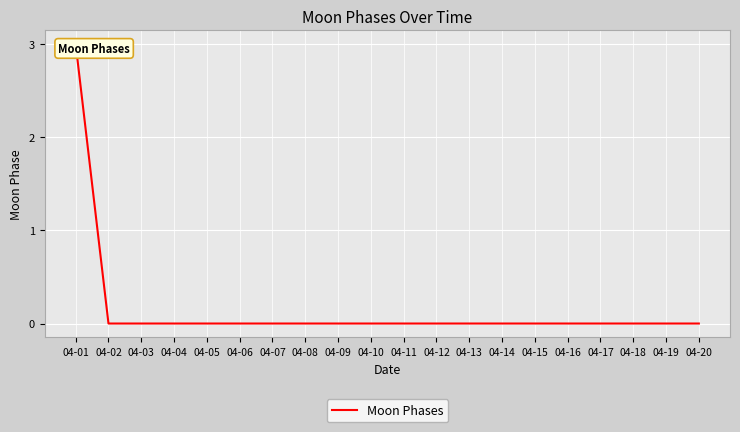

Is it true that the value at 04-09 is 0?

True